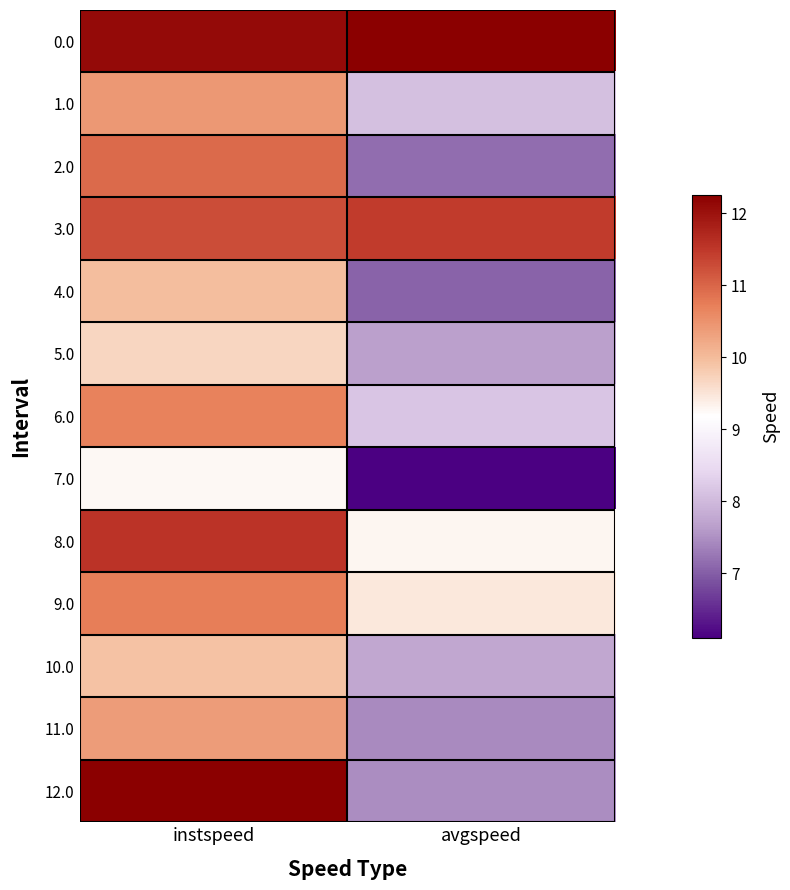

What is the difference between the highest and lowest values at instspeed?

3.0